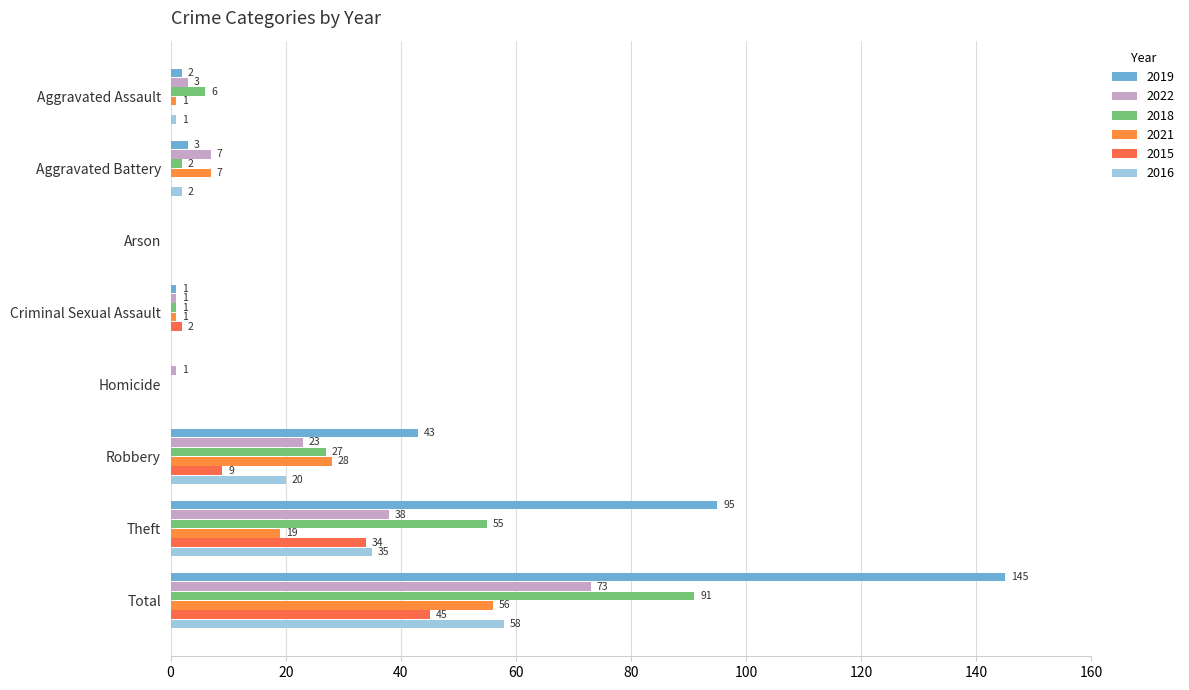

At which category is the sum across all series the highest?

Total